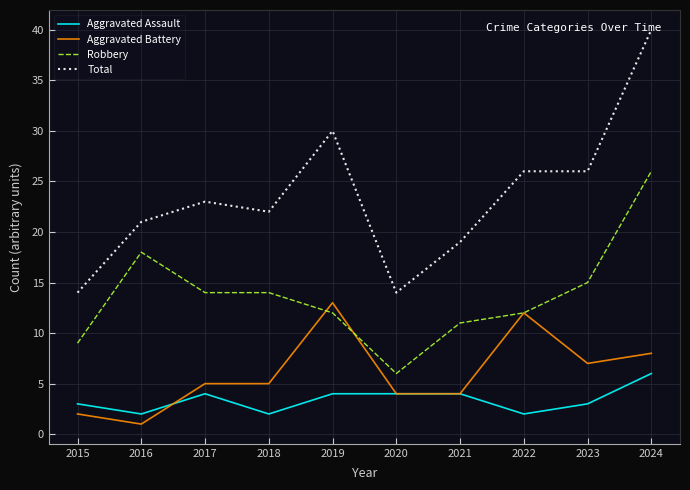

At which label is Robbery closest to 16?

2023